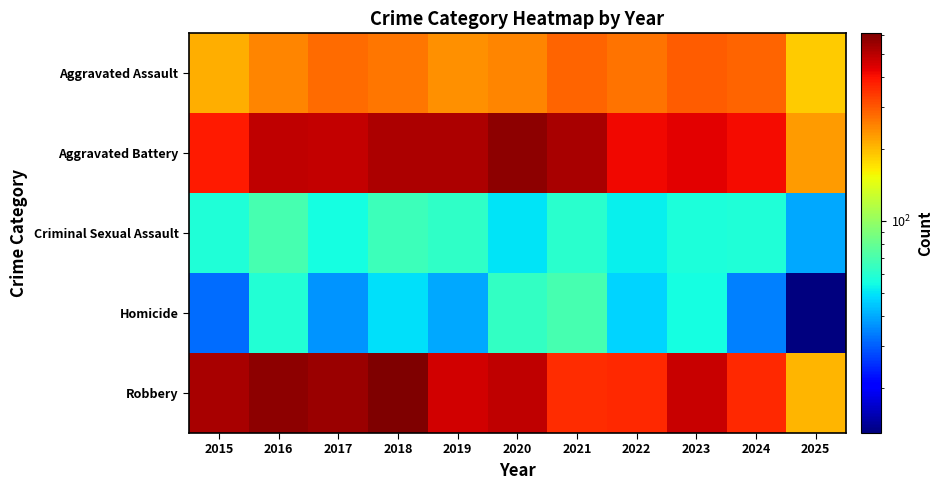

Which series has the largest total across all categories?

Aggravated Battery